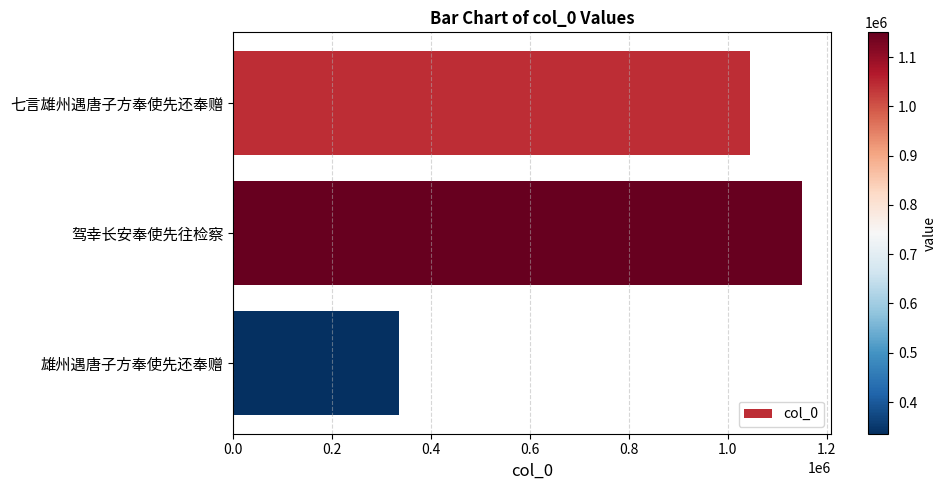

What is the value of the 2nd bar from the top?

1150554